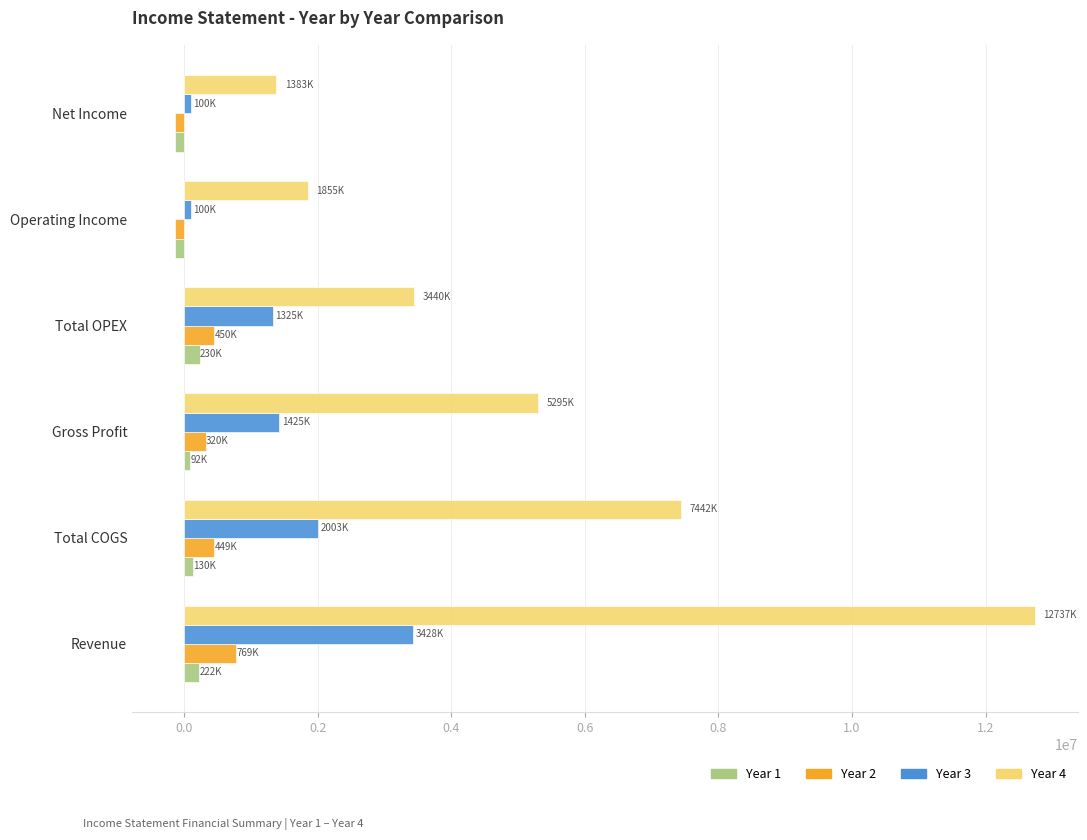

Which series has the largest total across all categories?

Year 4